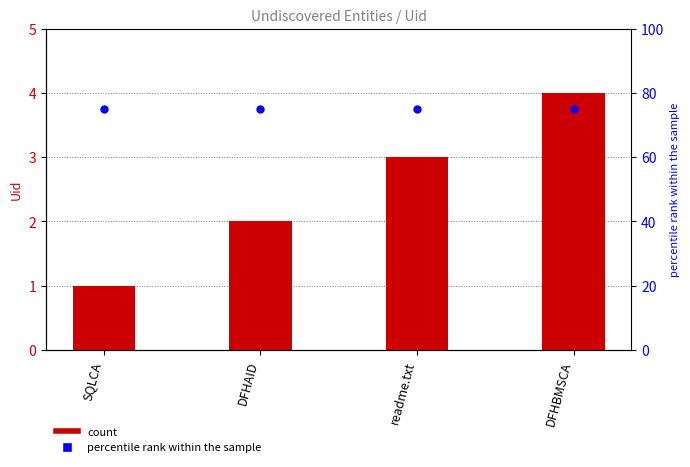

Which series contains the lowest Y value?

Uid